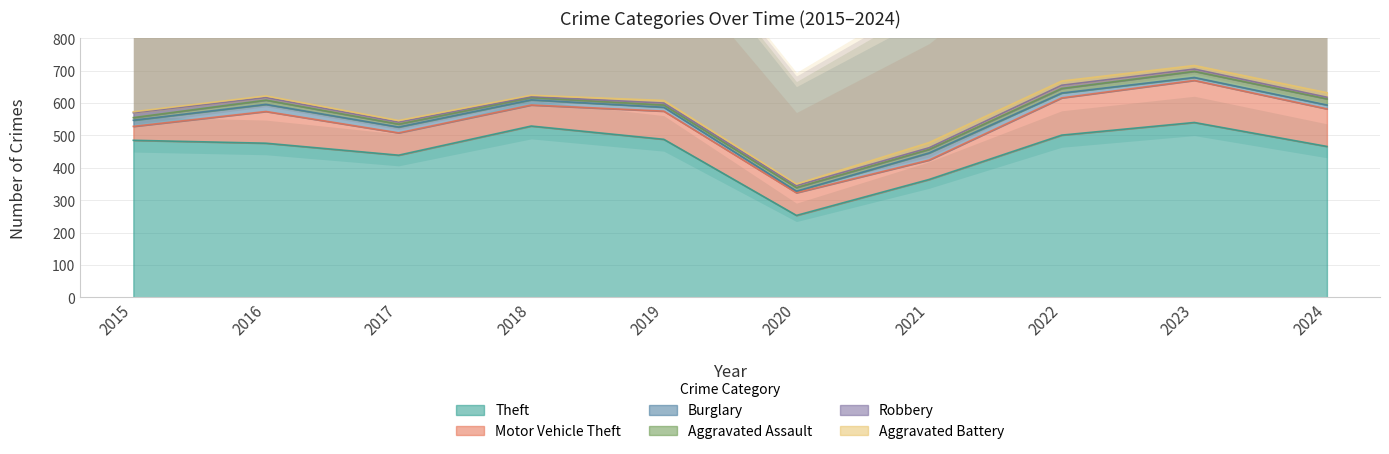

At which category is the sum across all series the highest?

2023